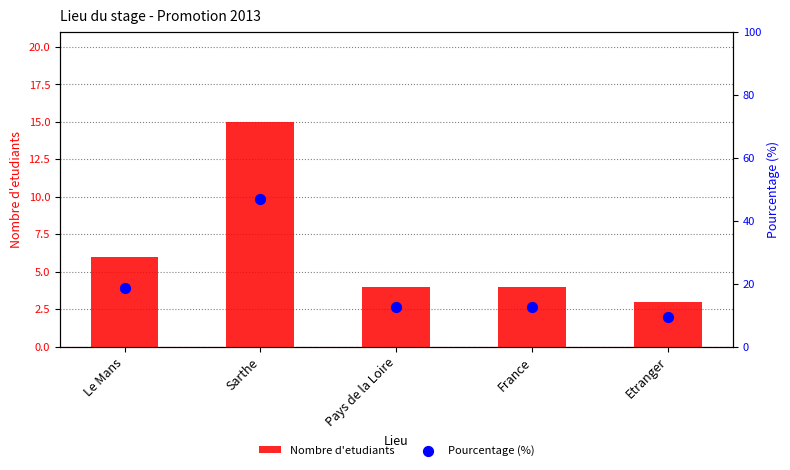

What are all the series names shown in the legend?

Nombre d'etudiants, Pourcentage (%)